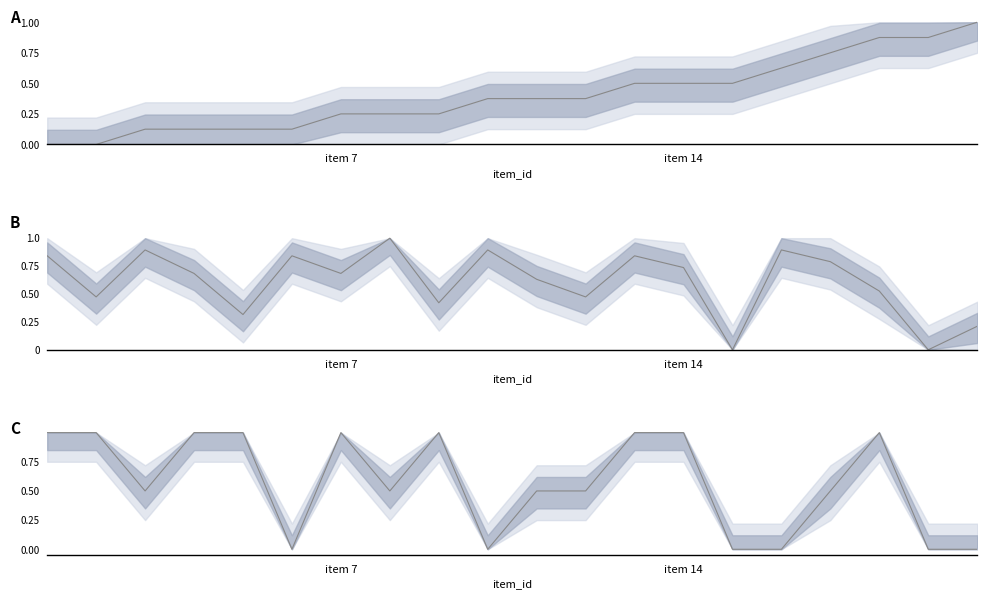

Reading left to right, what are all the values shown in this chart?

A series: 0.0	0.0	0.1	0.1	0.1	0.1	0.2	0.2	0.2	0.4	0.4	0.4	0.5	0.5	0.5	0.6	0.8	0.9	0.9	1.0
B series: 0.8	0.5	0.9	0.7	0.3	0.8	0.7	1.0	0.4	0.9	0.6	0.5	0.8	0.7	0.0	0.9	0.8	0.5	0.0	0.2
C series: 1.0	1.0	0.5	1.0	1.0	0.0	1.0	0.5	1.0	0.0	0.5	0.5	1.0	1.0	0.0	0.0	0.5	1.0	0.0	0.0